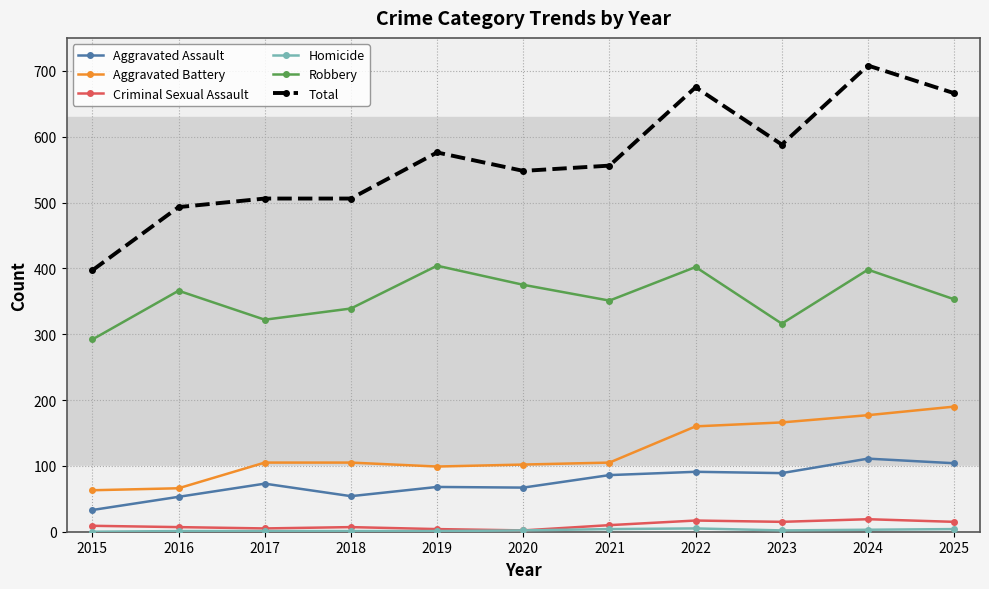

Between 2021 and 2025, which series saw the biggest shift?

Total